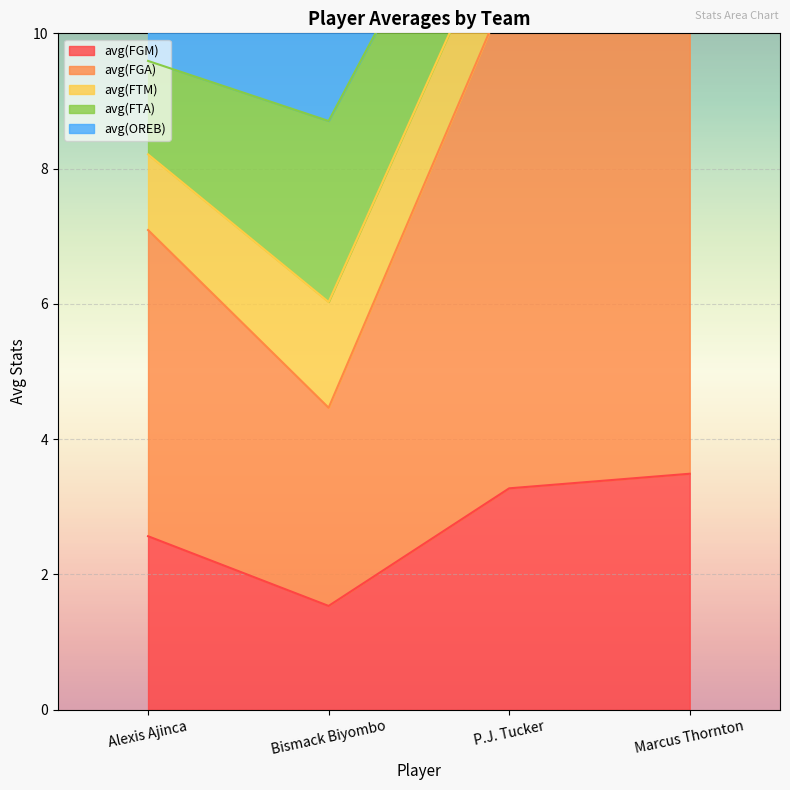

At which category does the chart reach its peak across all series?

Marcus Thornton